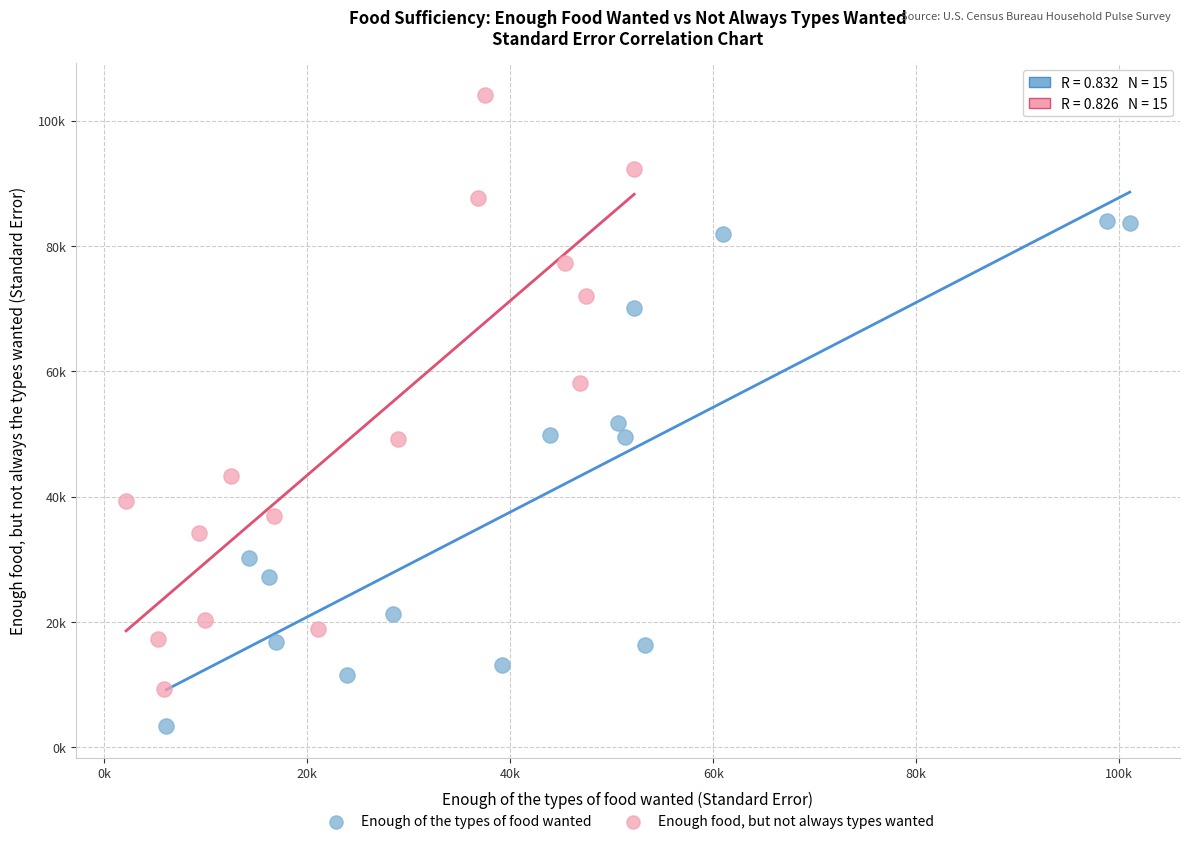

Which series contains the lowest Y value?

Enough of the types of food wanted